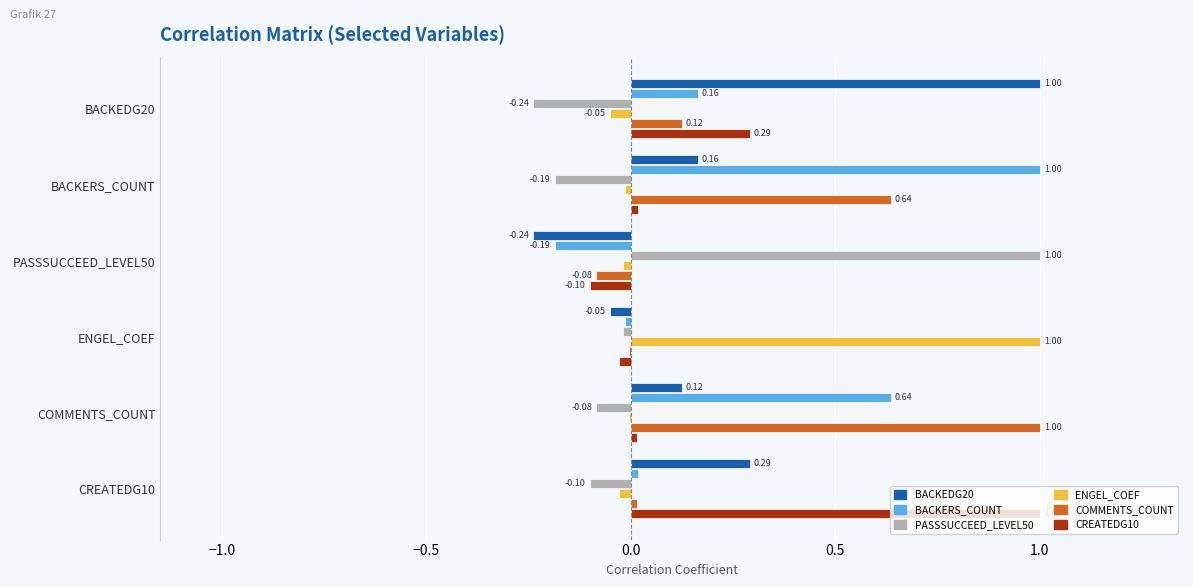

What is the sum of the PASSSUCCEED_LEVEL50 values at BACKERS_COUNT and COMMENTS_COUNT?

-0.3